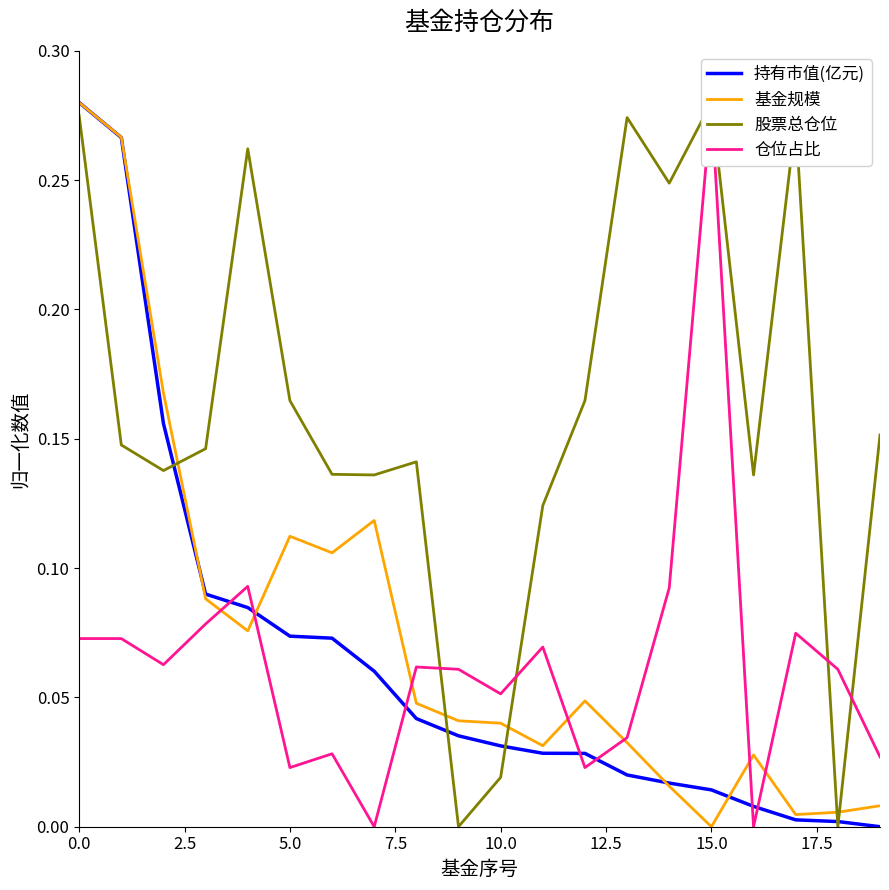

Is the value of 基金规模 at 12.5 greater than the value of 股票总仓位 at 12.5?

No